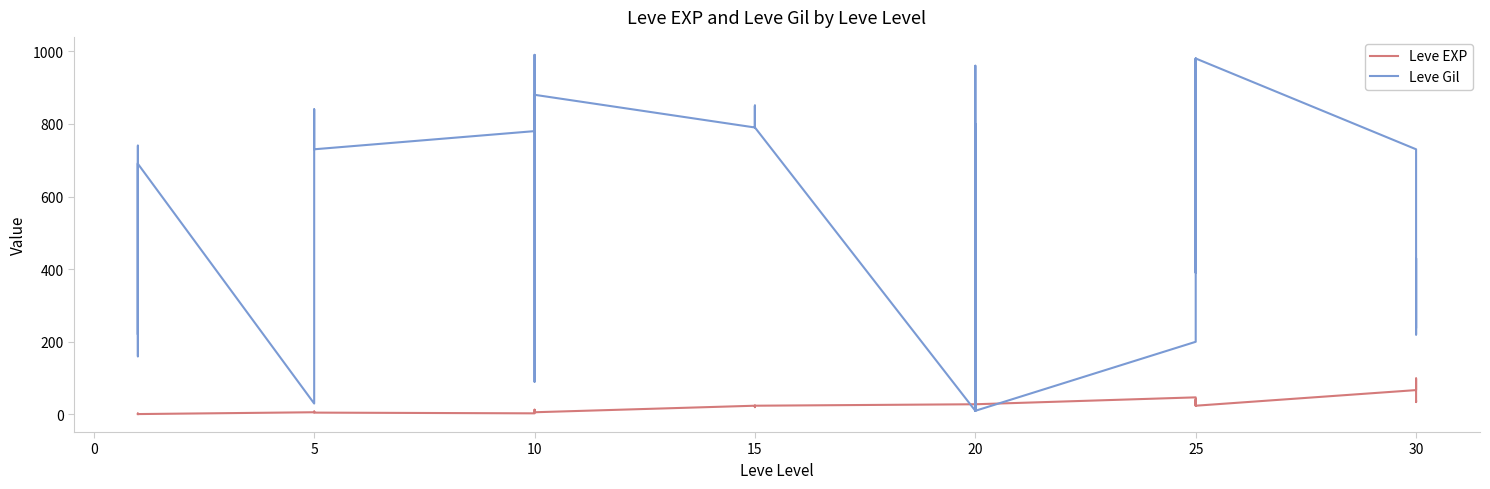

What are all the series names shown in the legend?

Leve EXP, Leve Gil